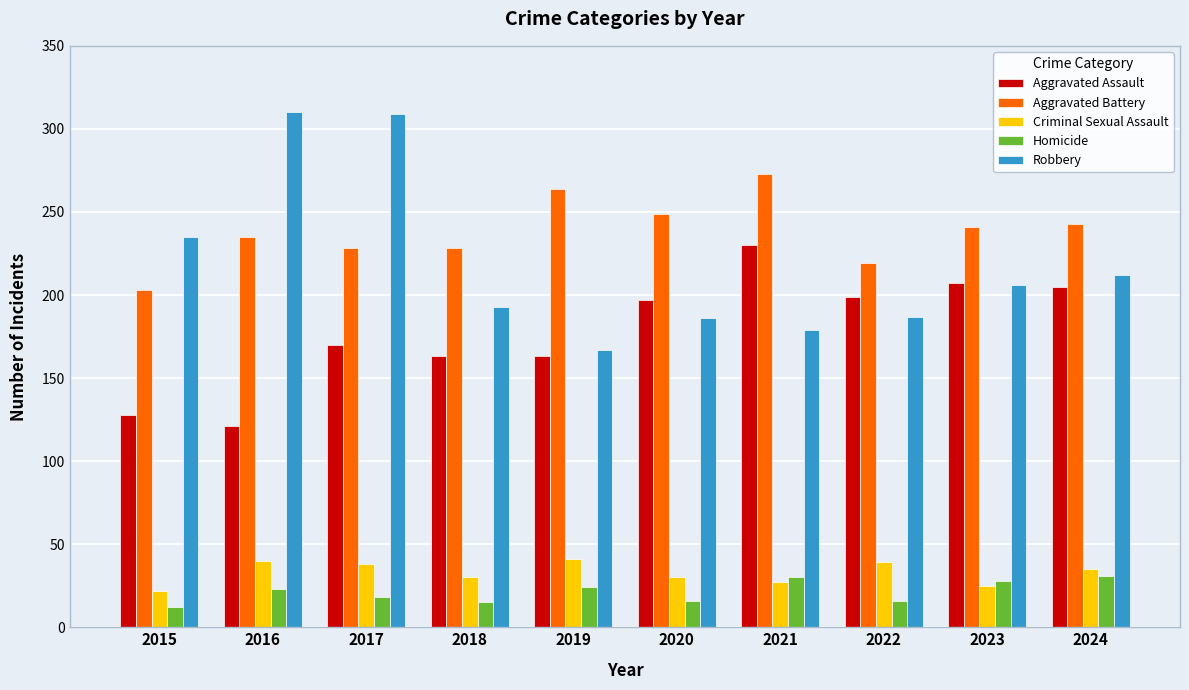

Is the value of Aggravated Assault at 2021 greater than the value of Criminal Sexual Assault at 2019?

Yes